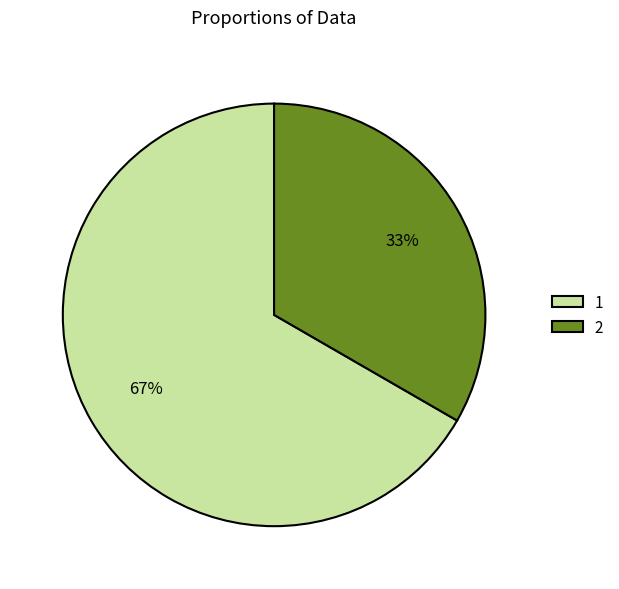

Rank the categories by value from lowest to highest.

2, 1